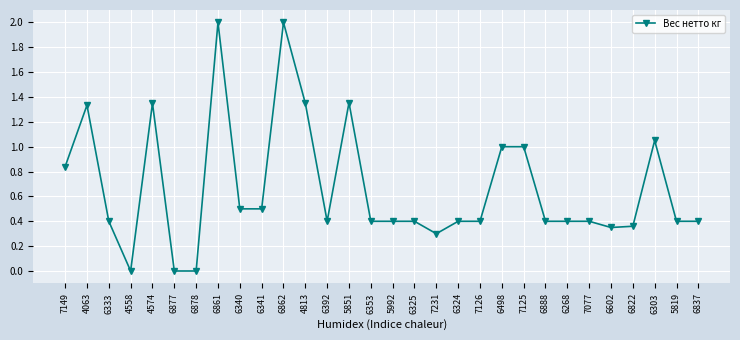

What is the label of the 6th point from the right?

7077